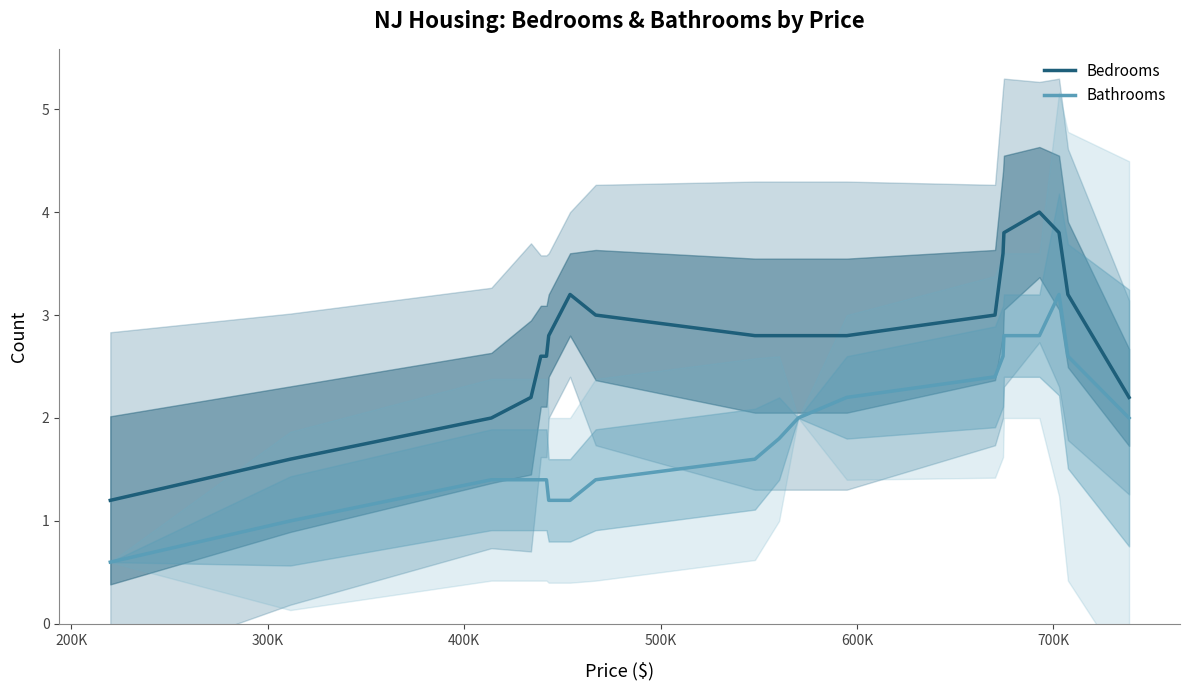

What is the lowest value of the Bathrooms series?

0.6